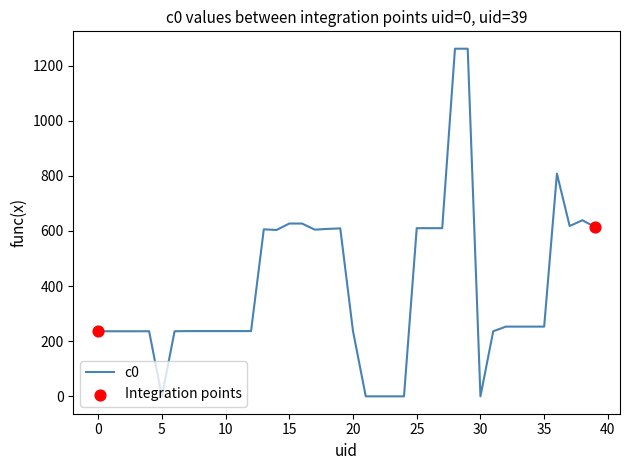

What is the maximum value shown in the chart?

1261.3